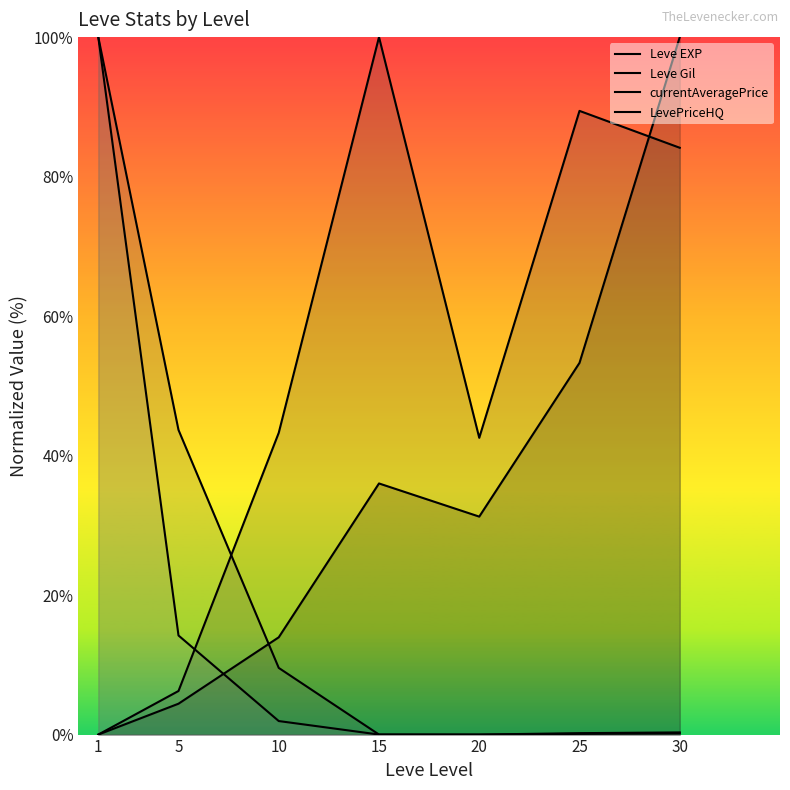

In currentAveragePrice, how many points are lower than both neighbors (excluding endpoints)?

1